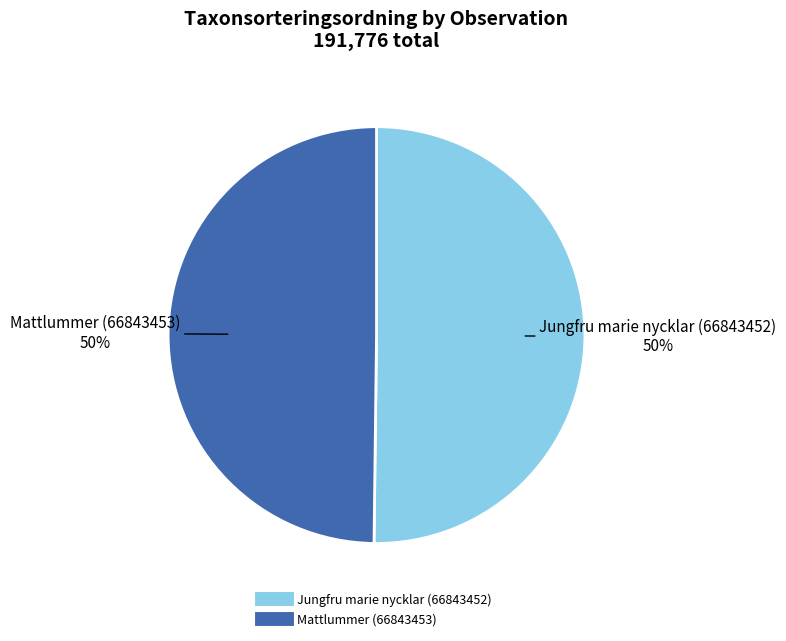

To the nearest percent, what portion does Mattlummer (66843453) represent?

50%